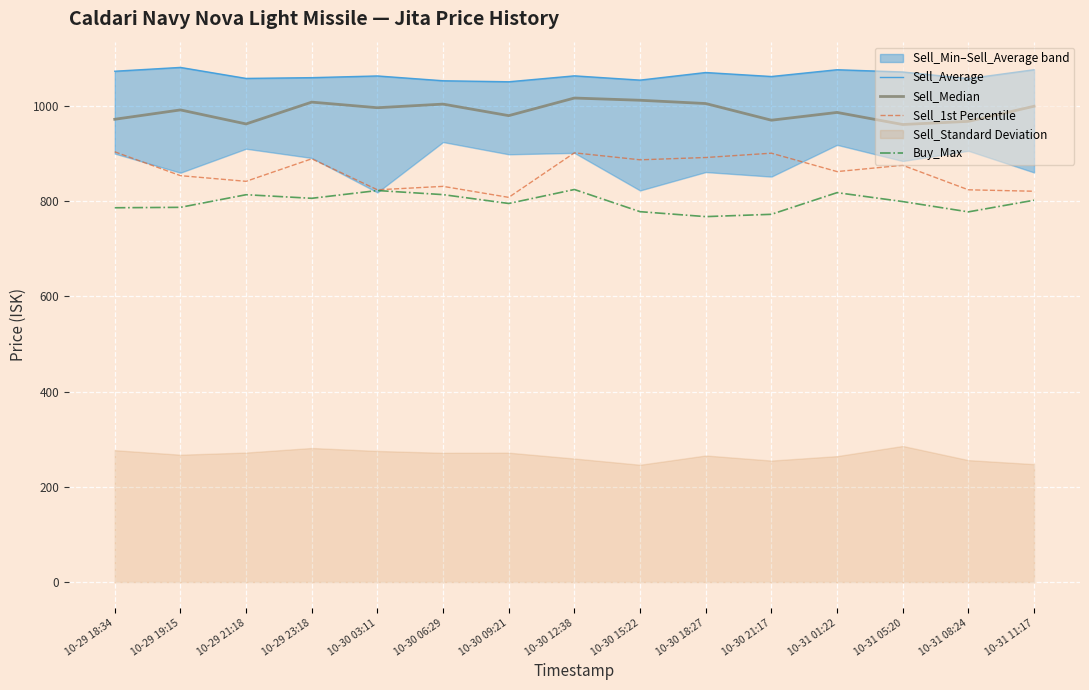

What is the label of the 2nd point from the left?

10-29 19:15